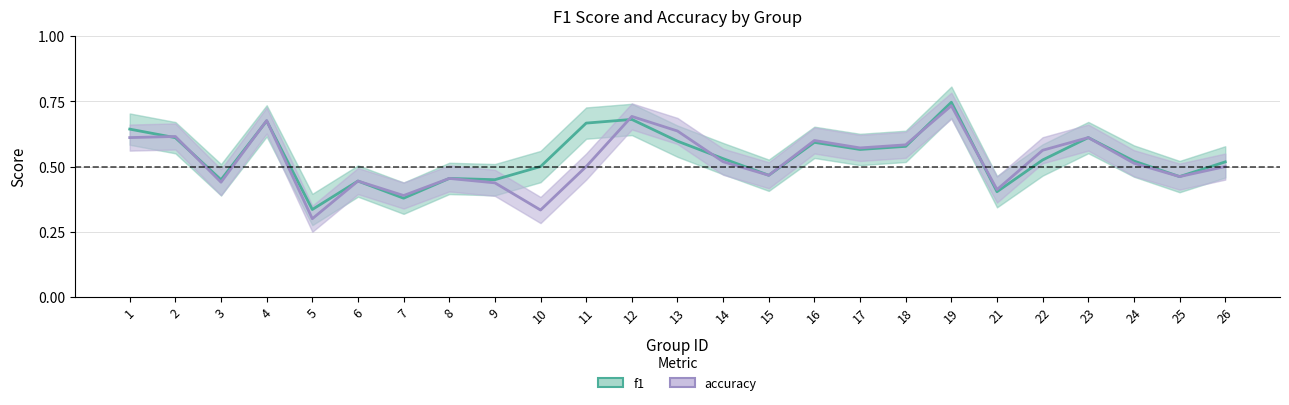

At how many categories does at least one series exceed 0?

25